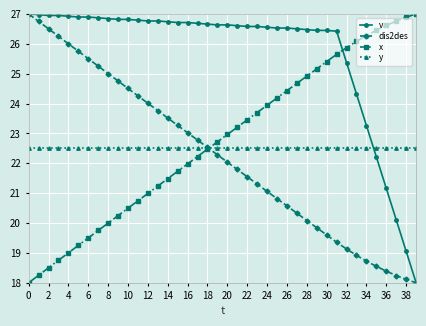

Which series has the largest total across all categories?

v